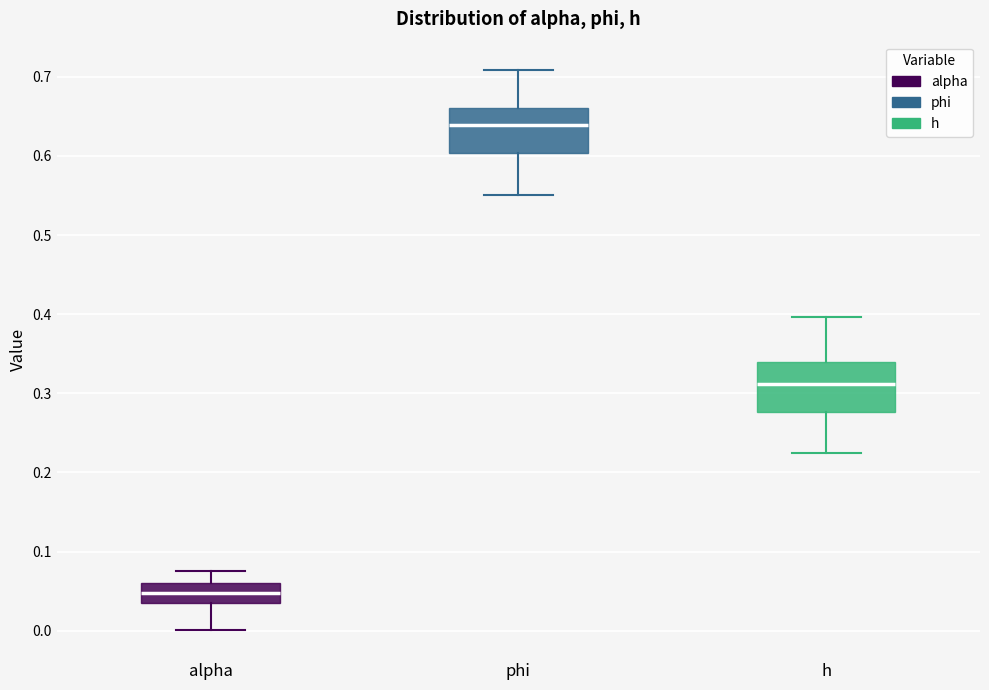

Which box's median line is the highest?

phi